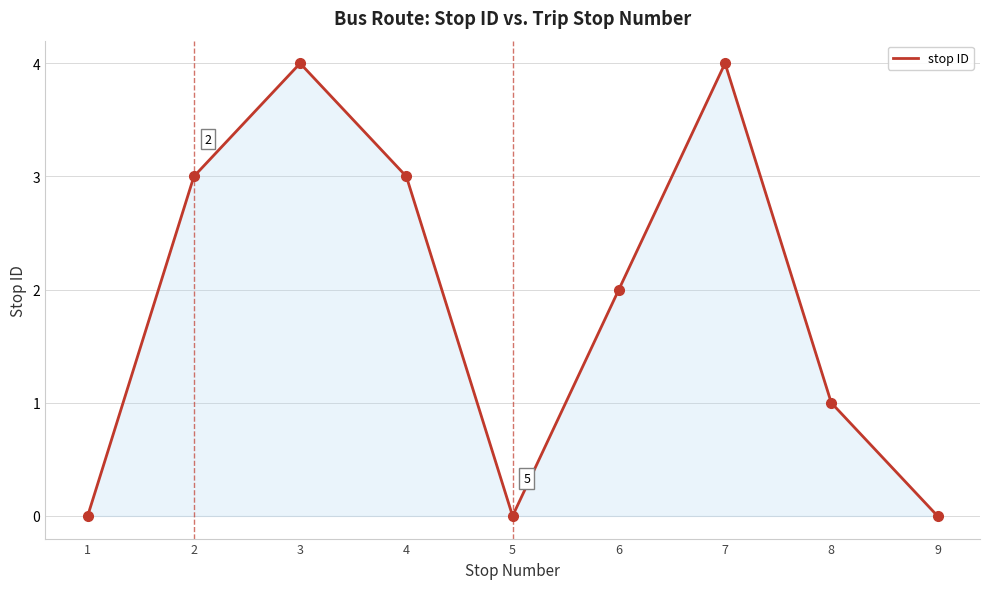

What is the greatest value displayed?

4